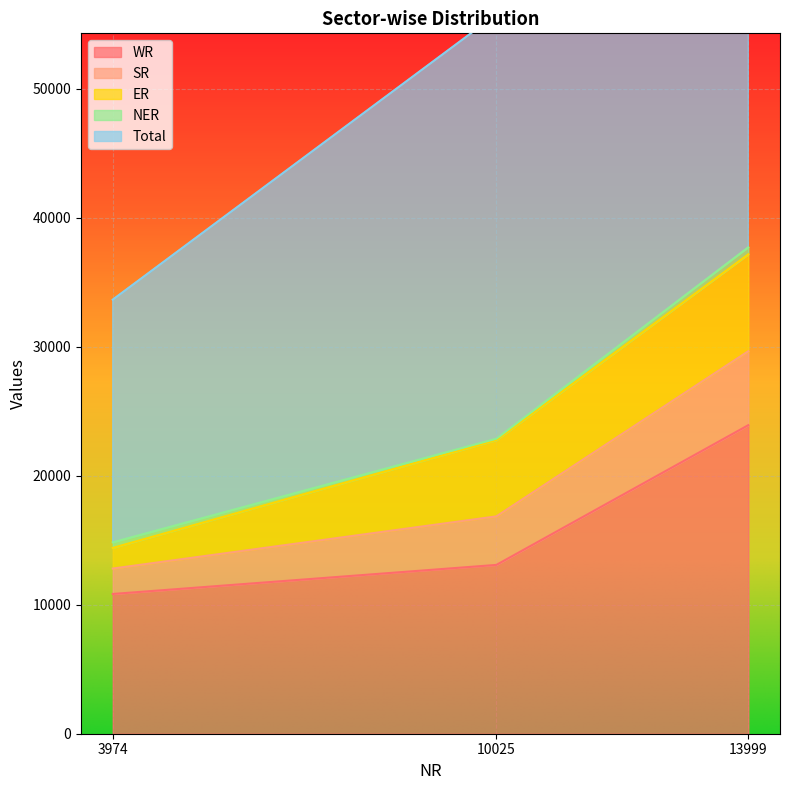

At which category is the sum across all series the highest?

13999